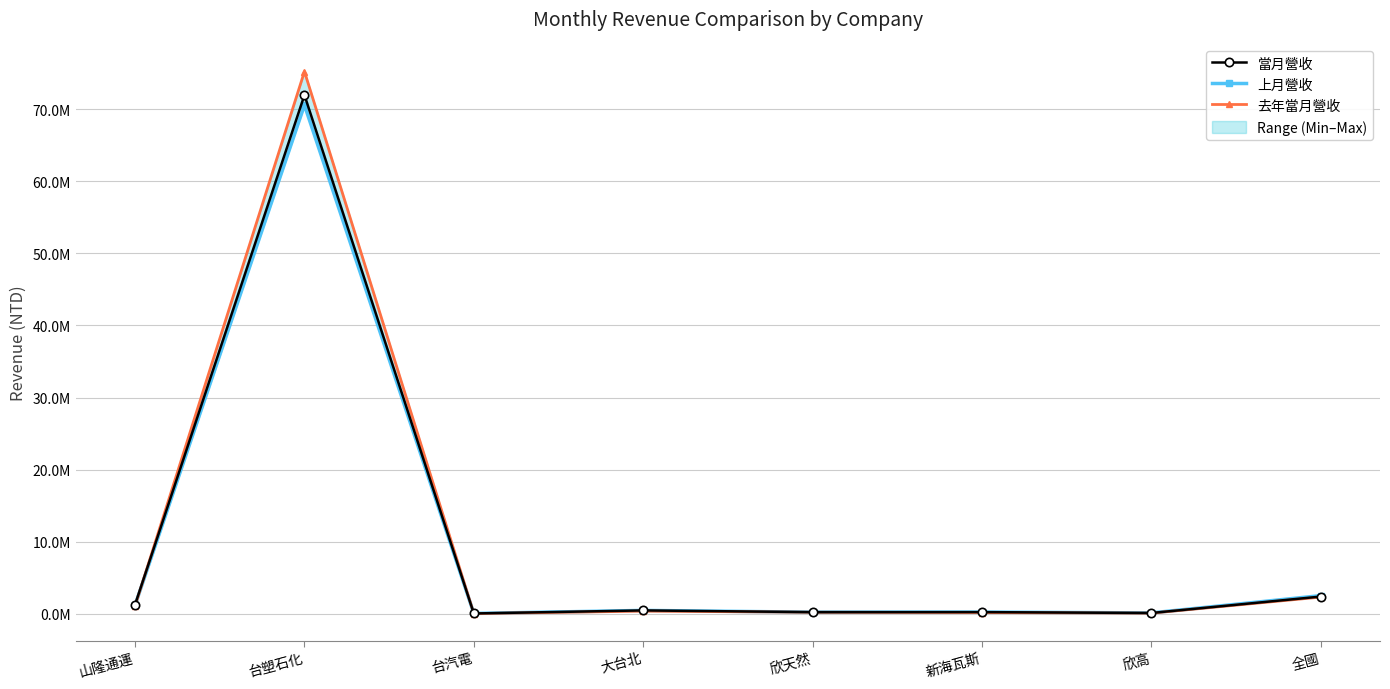

At how many categories does at least one series exceed 1987533?

2